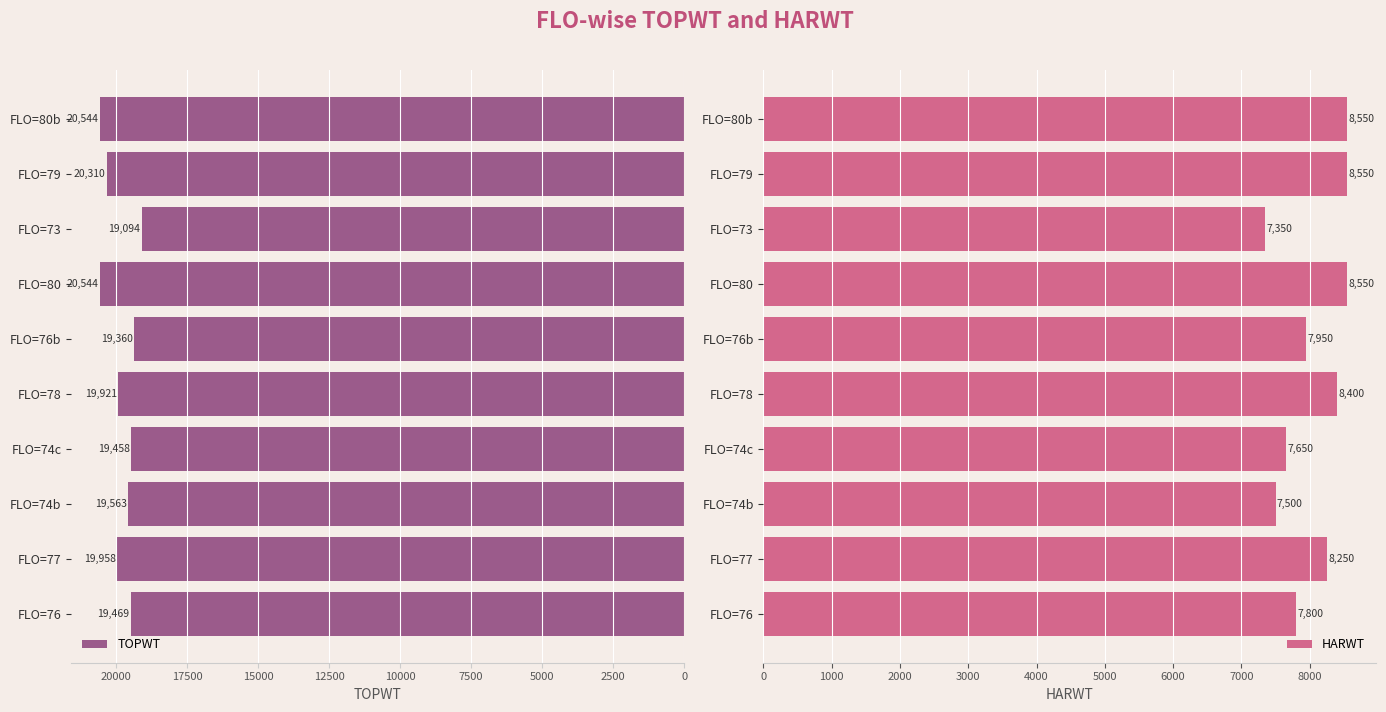

What is the highest value of the TOPWT series?

20544